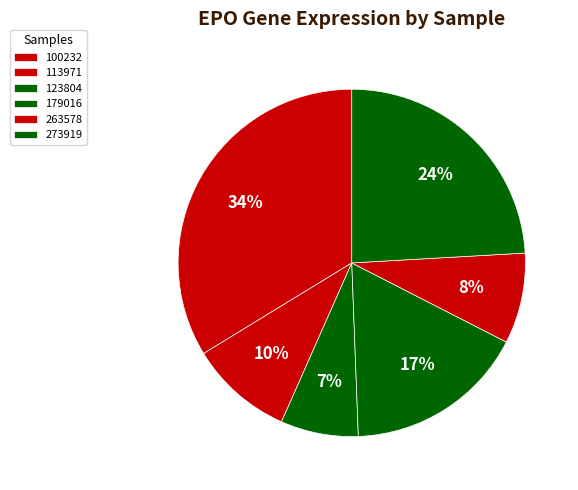

How many segments does this pie chart have?

6